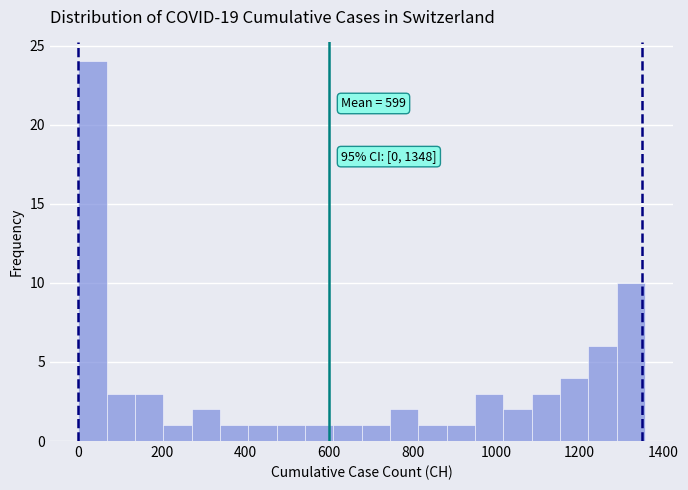

Around what value on the x-axis is the tallest bar? Give the approximate position of its centre, as read against the axis.

40